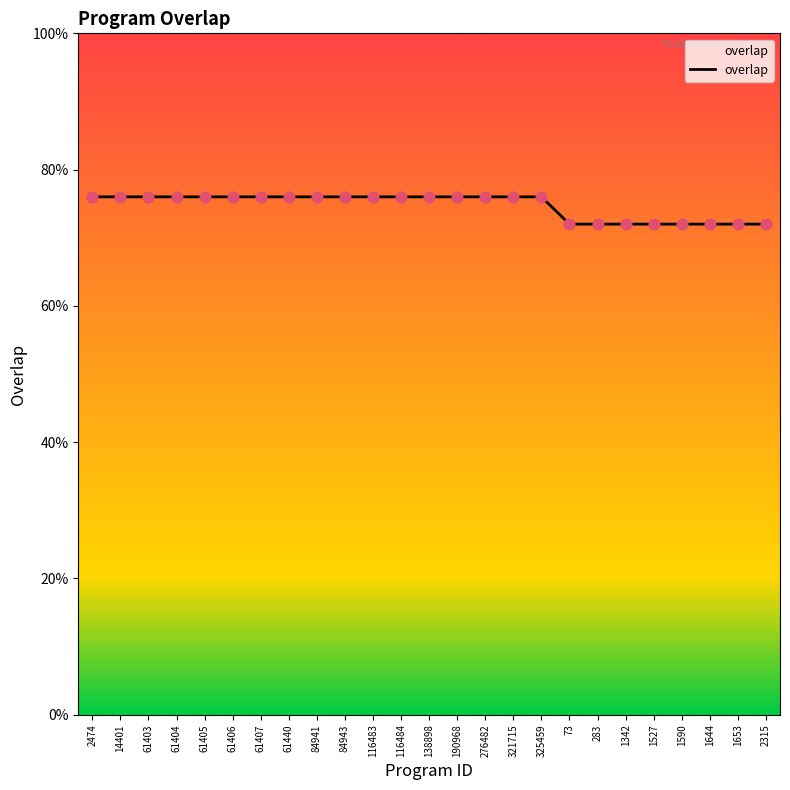

Approximately how many times larger is the value at 73 compared to 61405?

0.9